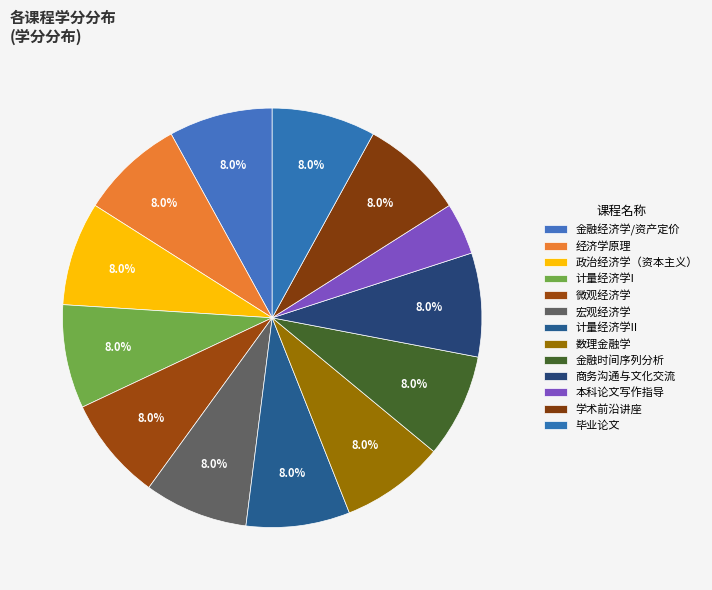

How many slices are in this pie chart?

13